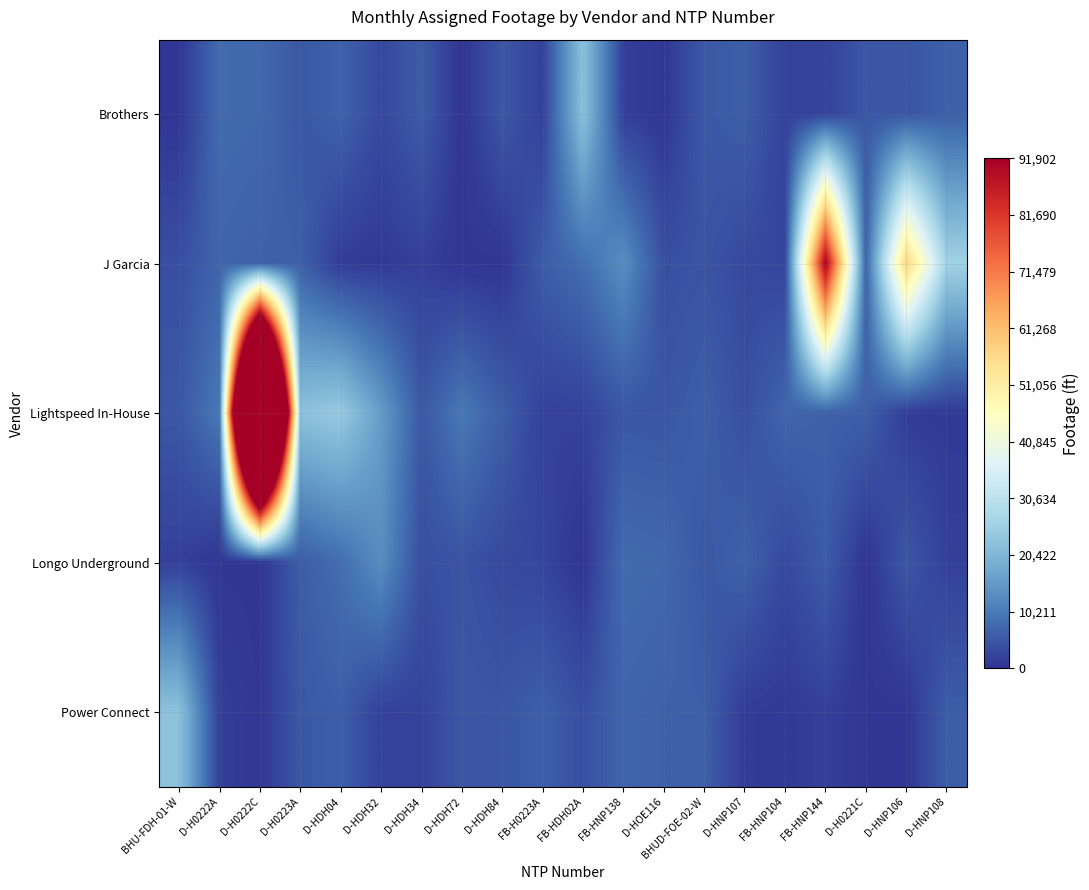

Which series has the largest total across all categories?

Lightspeed In-House